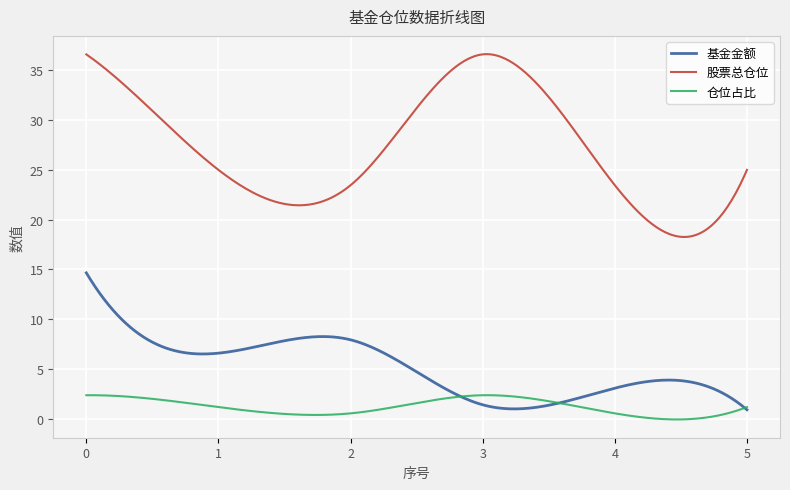

True or false: 股票总仓位 and 基金金额 cross at least once.

False